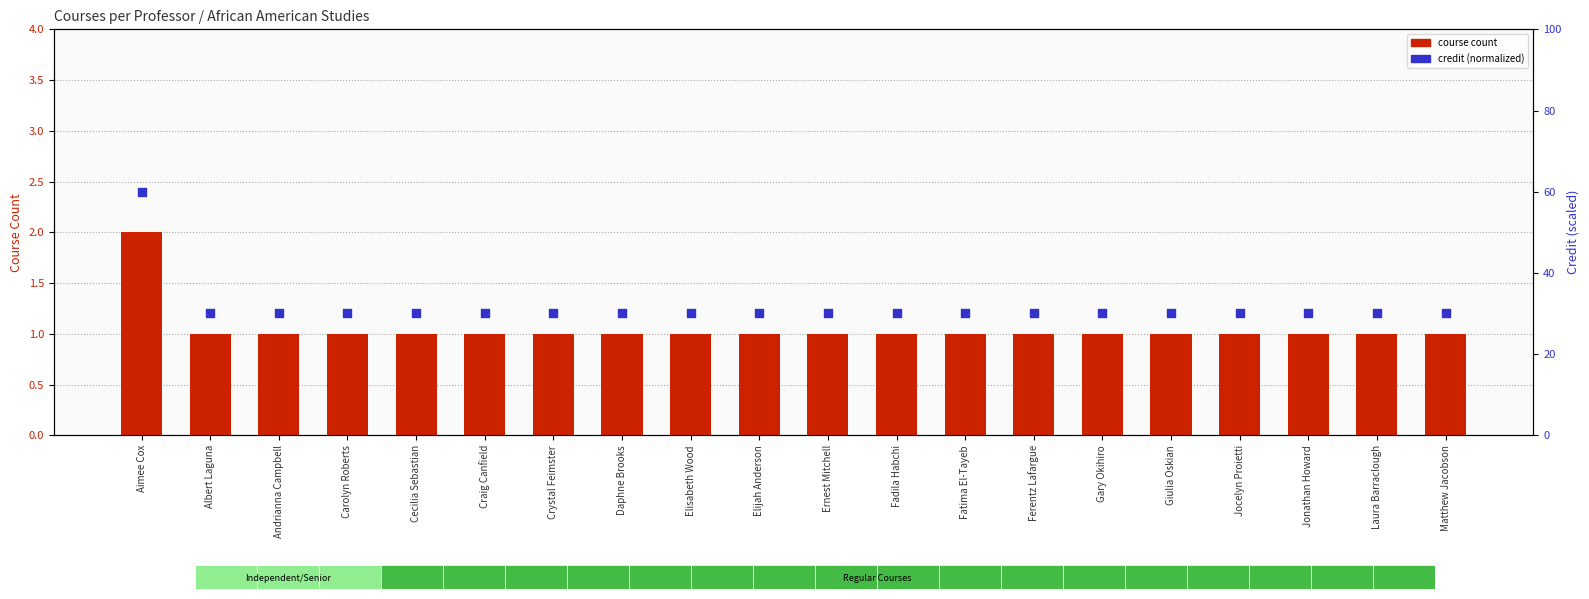

Which series contains the highest Y value?

credit (normalized)